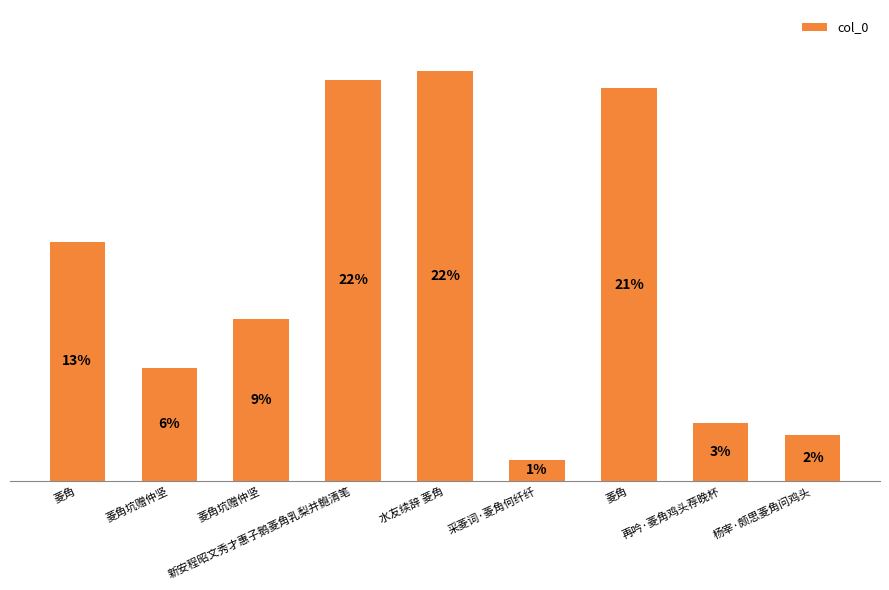

What is the sum of all values?

4904954